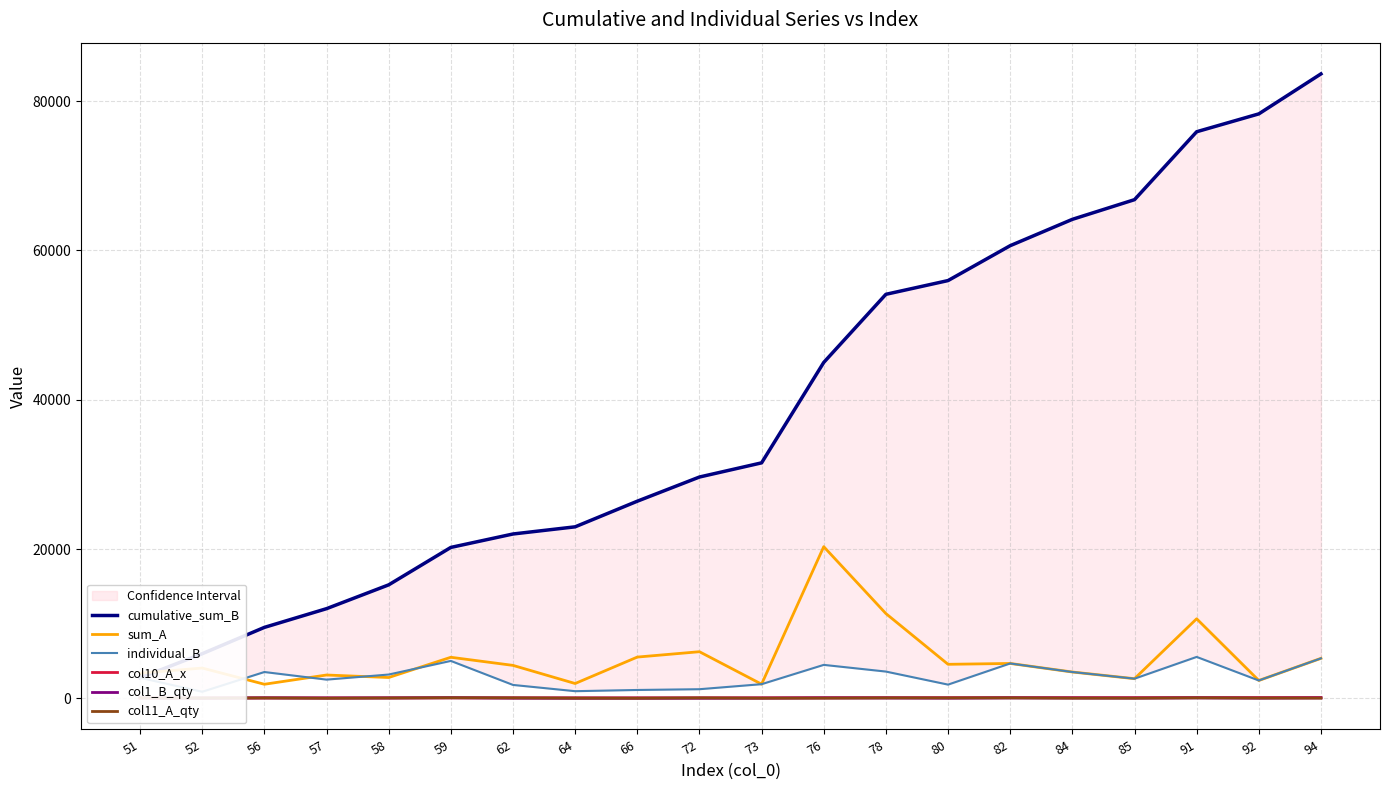

At how many categories does at least one series exceed 11554?

17